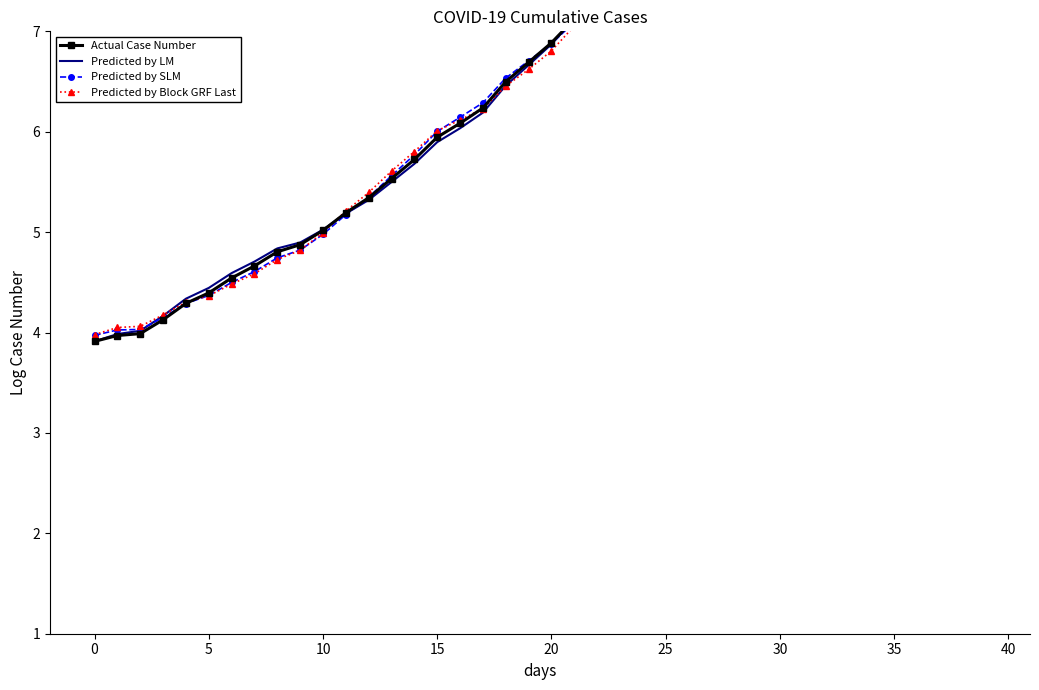

Is it true that Predicted by Block GRF Last equals 7.3 at 10?

False